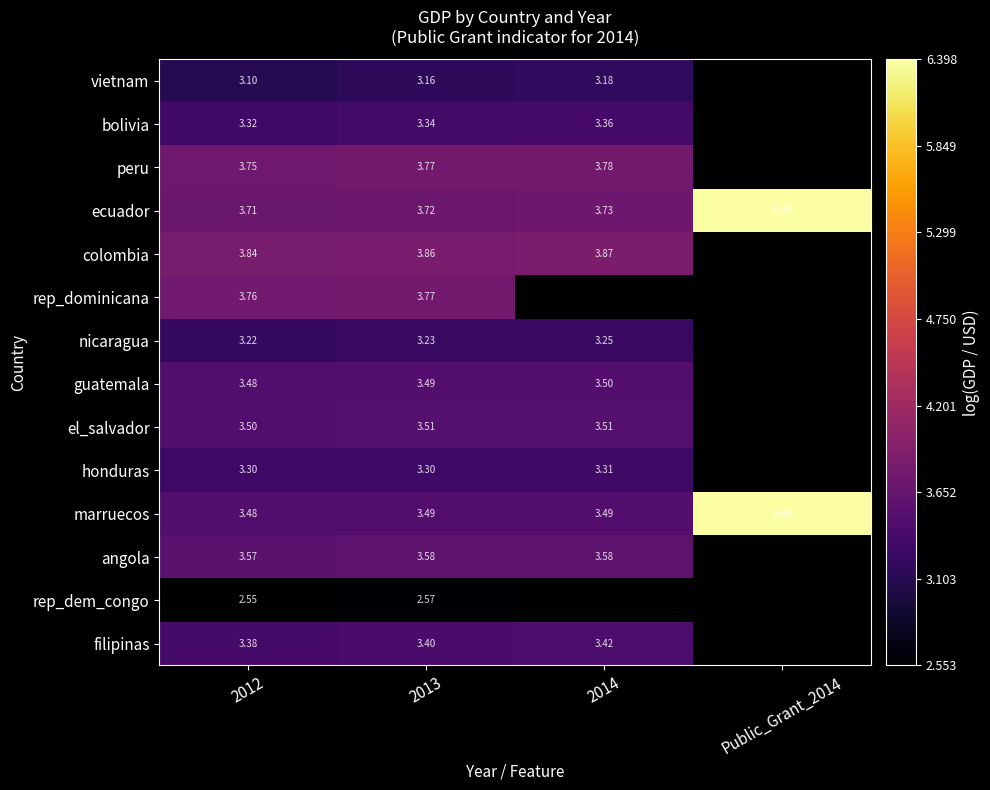

Is it true that guatemala equals 1.5 at 2012?

False